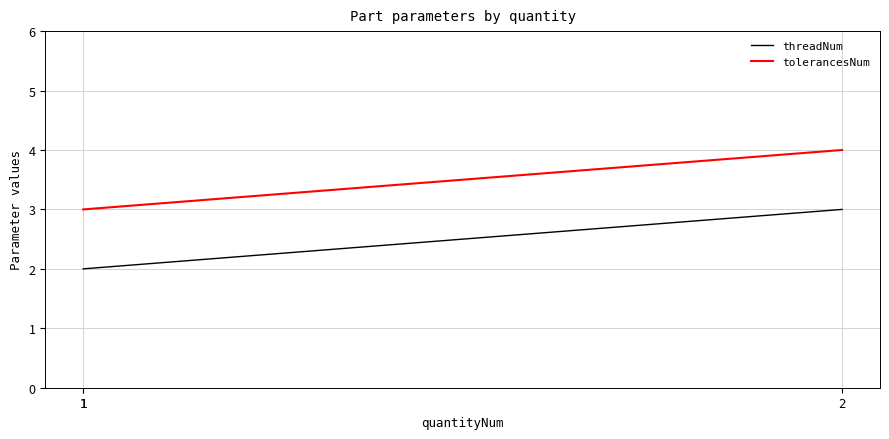

What is the difference between the maximum and minimum values in the threadNum series?

1